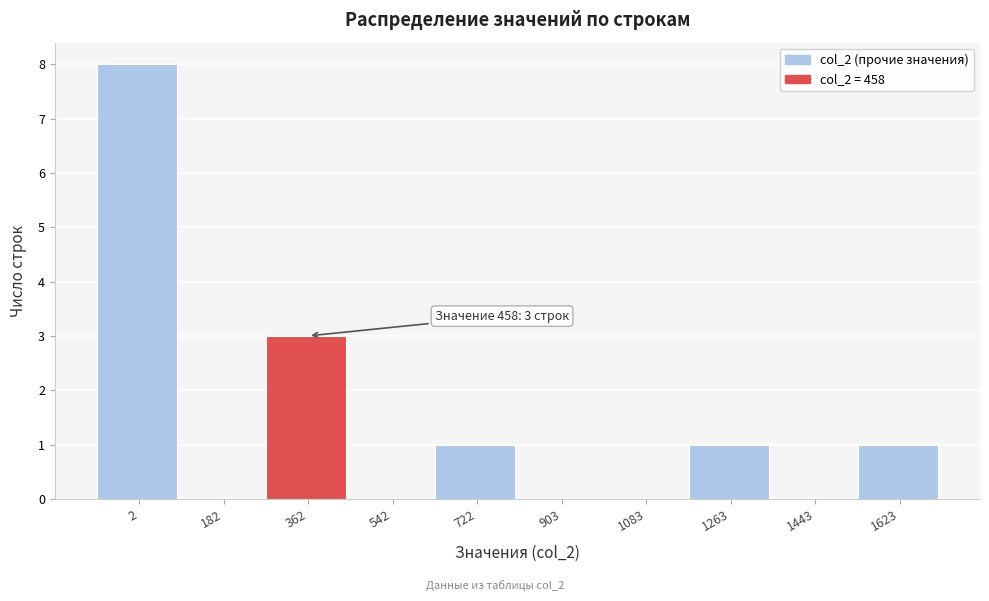

Reading left to right, list all the values displayed in this chart.

2=8	182=0	362=3	542=0	722=1	903=0	1083=0	1263=1	1443=0	1623=1